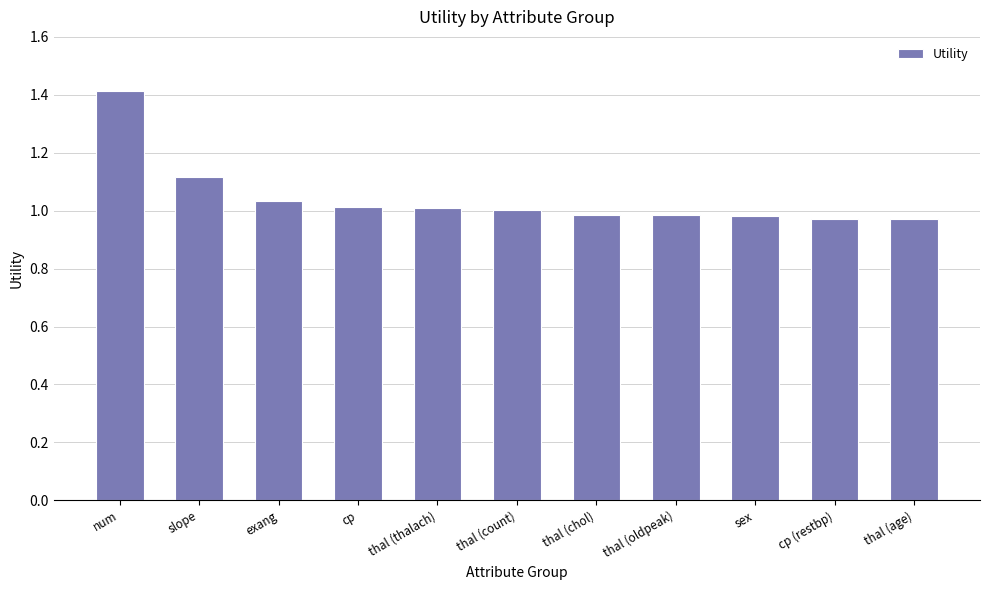

What is the difference between the maximum and second lowest values?

0.4